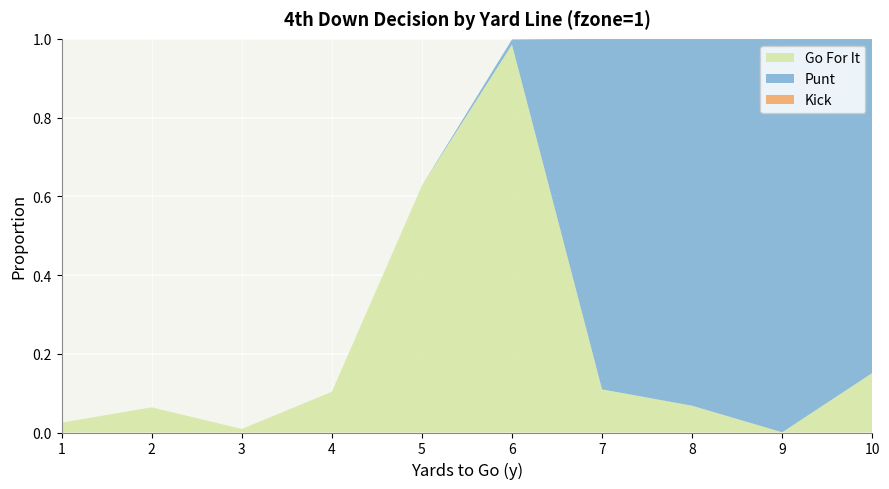

What are all the series names shown in the legend?

gofor, punt, kick